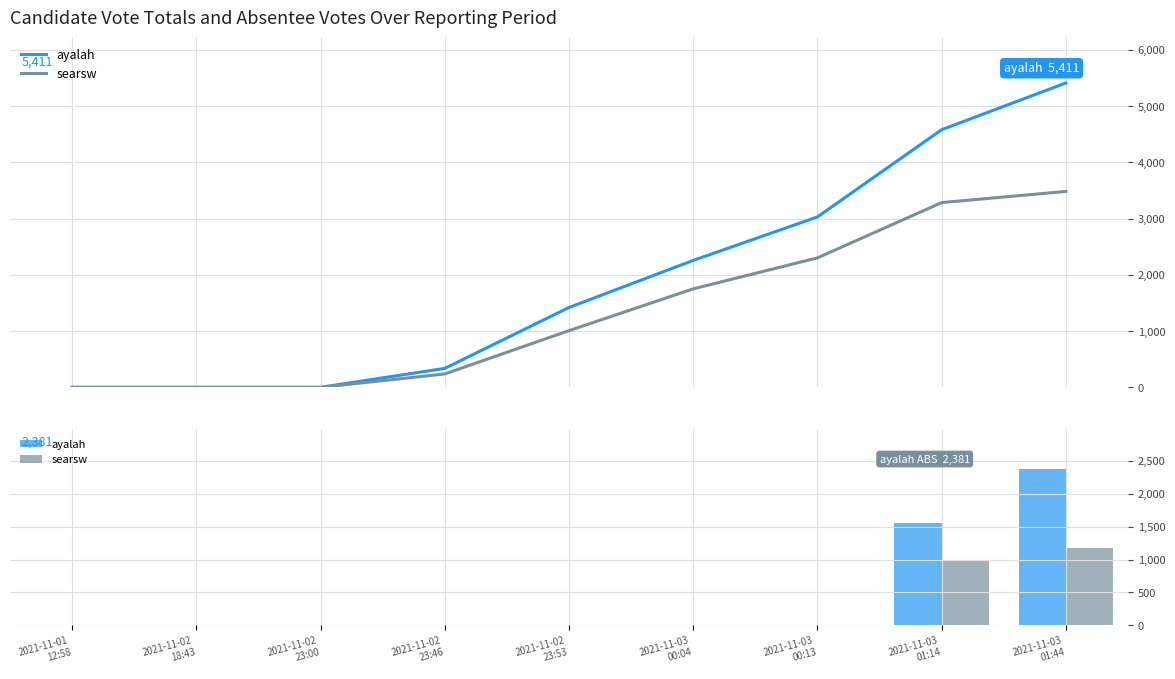

What is the highest value of the ayalah series?

2381